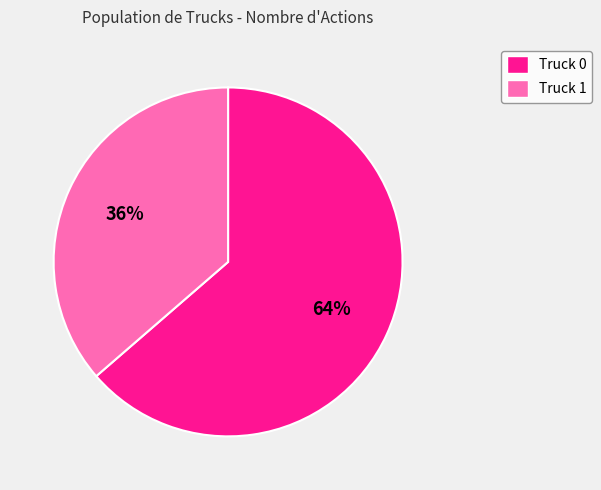

Which slice is the largest?

Truck 0